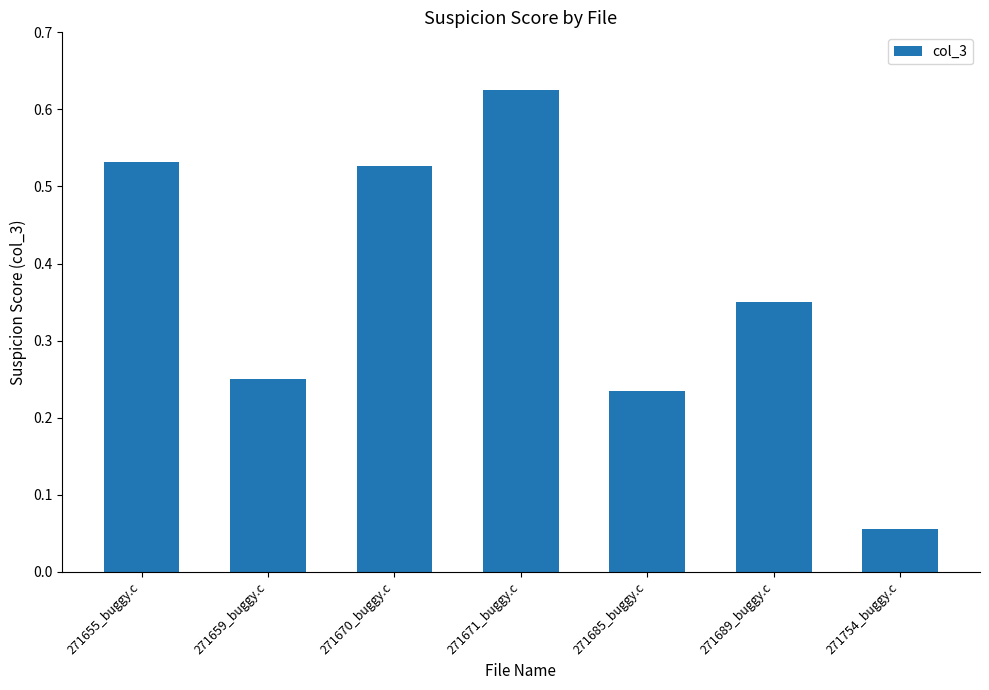

The chart shows a value of 0.1 at 271685_buggy.c. True or false?

False